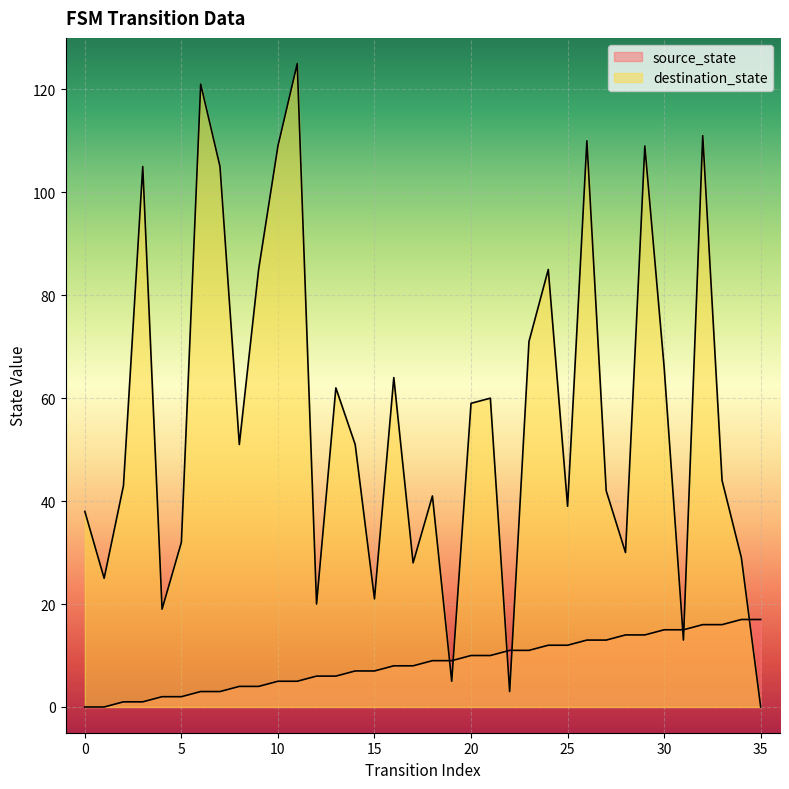

At 22, list the series in order from smallest to largest.

destination_state, source_state